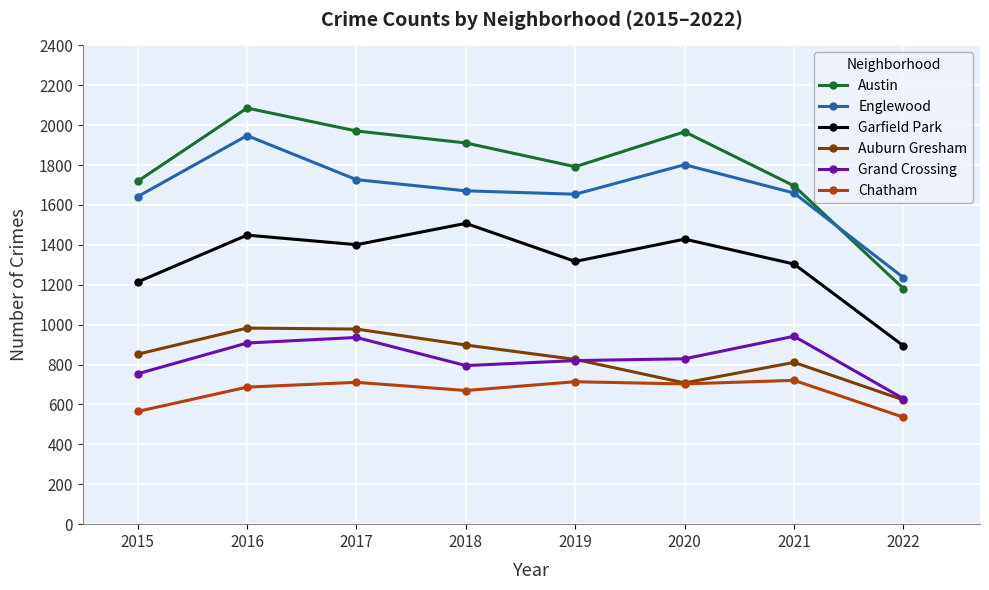

Which series ends up on top after the final intersection of Englewood and Austin?

Englewood